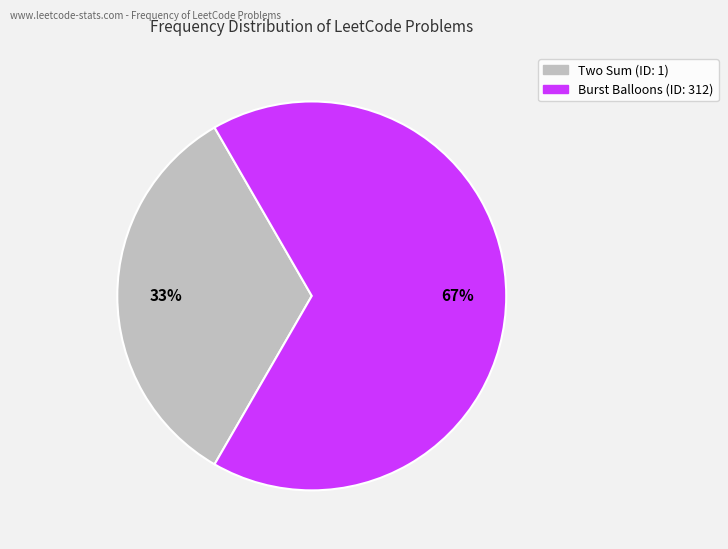

Does any single category account for the majority?

Yes